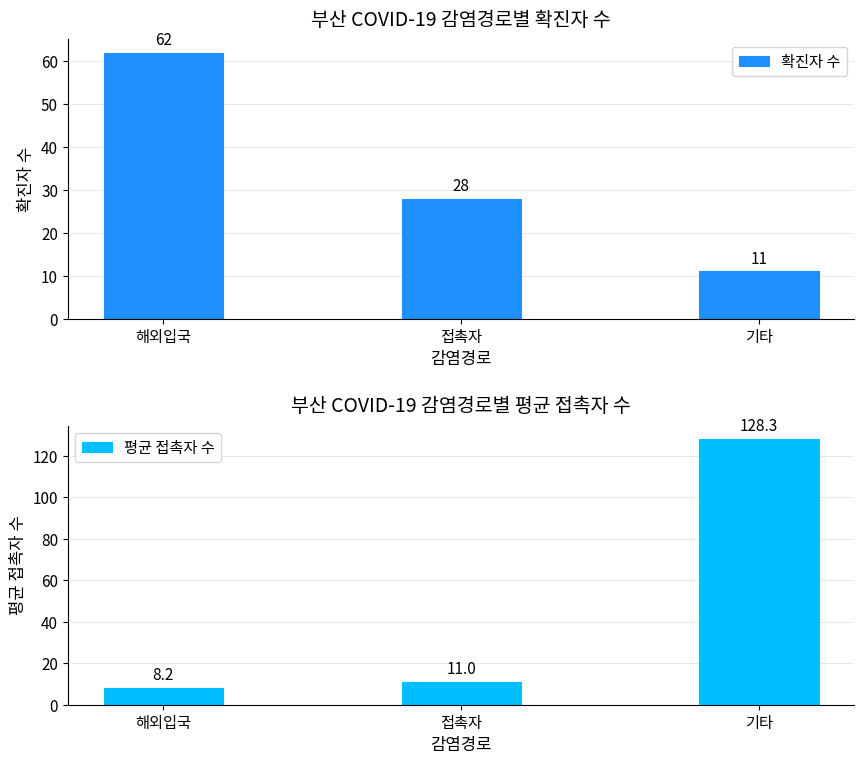

What are all the series names shown in the legend?

확진자 수, 평균 접촉자 수